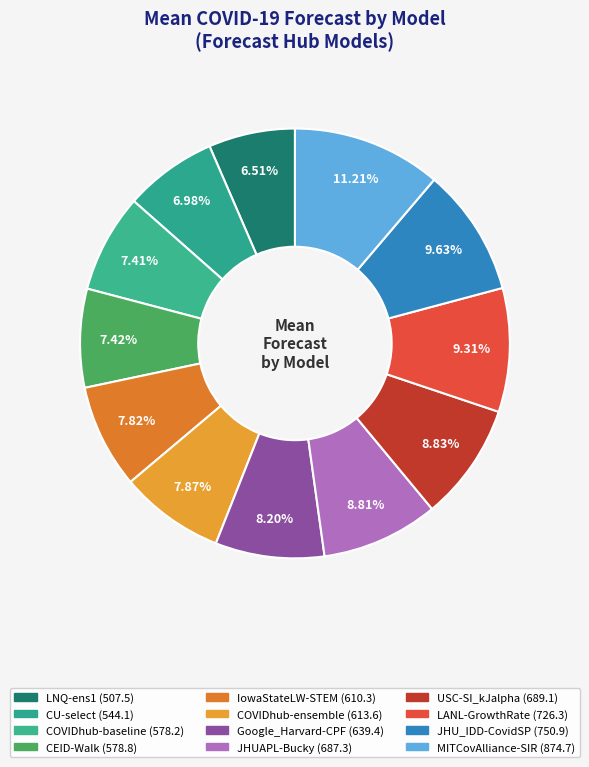

The MITCovAlliance-SIR slice represents 11% of the pie. True or false?

True